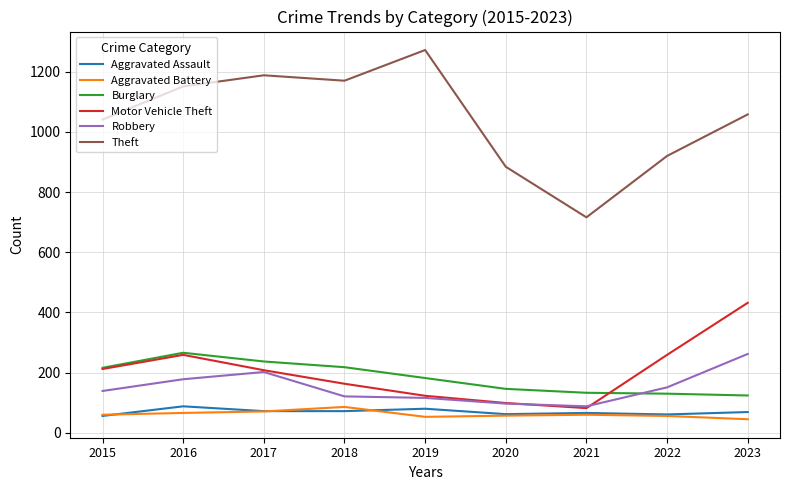

The Robbery series shows 97 at 2020. True or false?

True